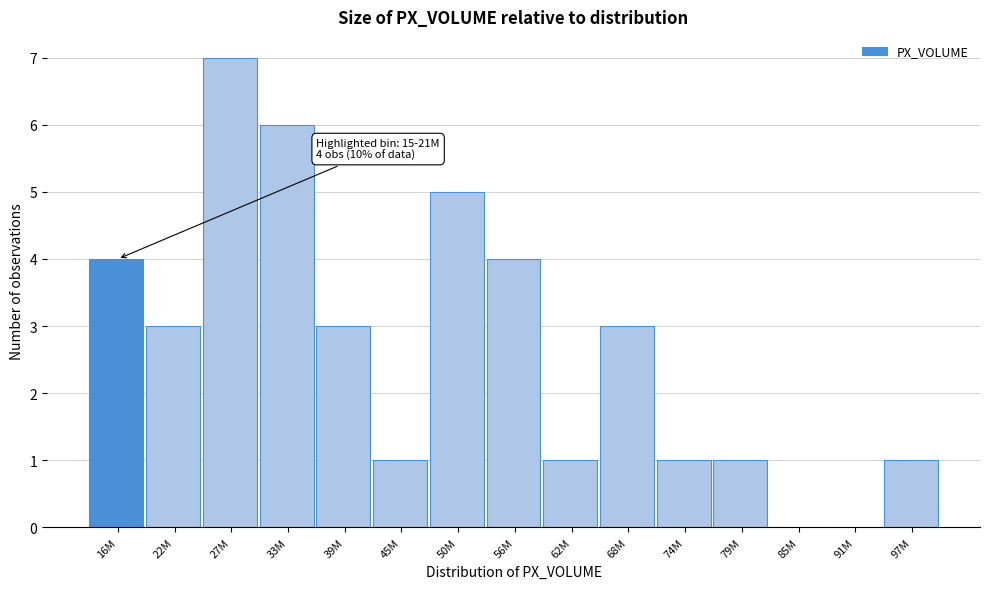

Reading left to right, extract all data points from this chart.

16M=4	22M=3	27M=7	33M=6	39M=3	45M=1	50M=5	56M=4	62M=1	68M=3	74M=1	79M=1	85M=0	91M=0	97M=1